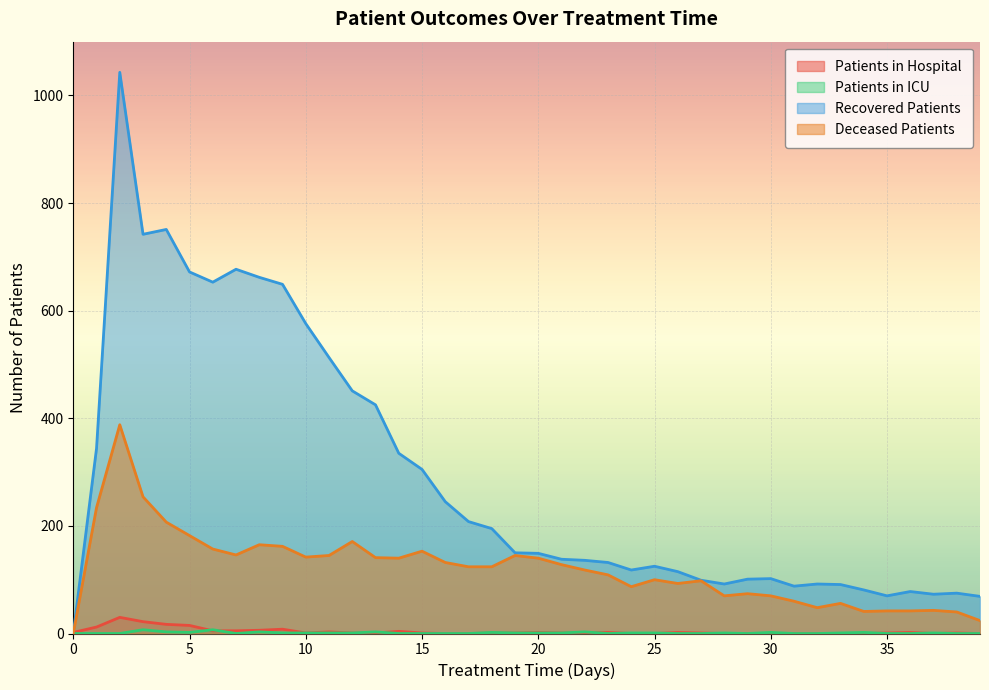

True or false: patients_in_icu has a value of 0 at 39.

True